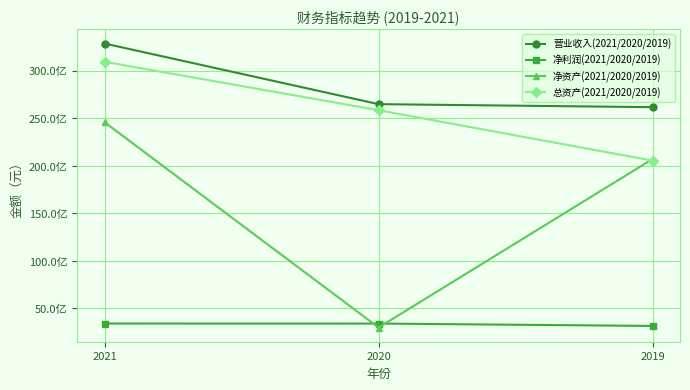

Between 2021 and 2020, which series saw the biggest shift?

净资产(2021/2020/2019)